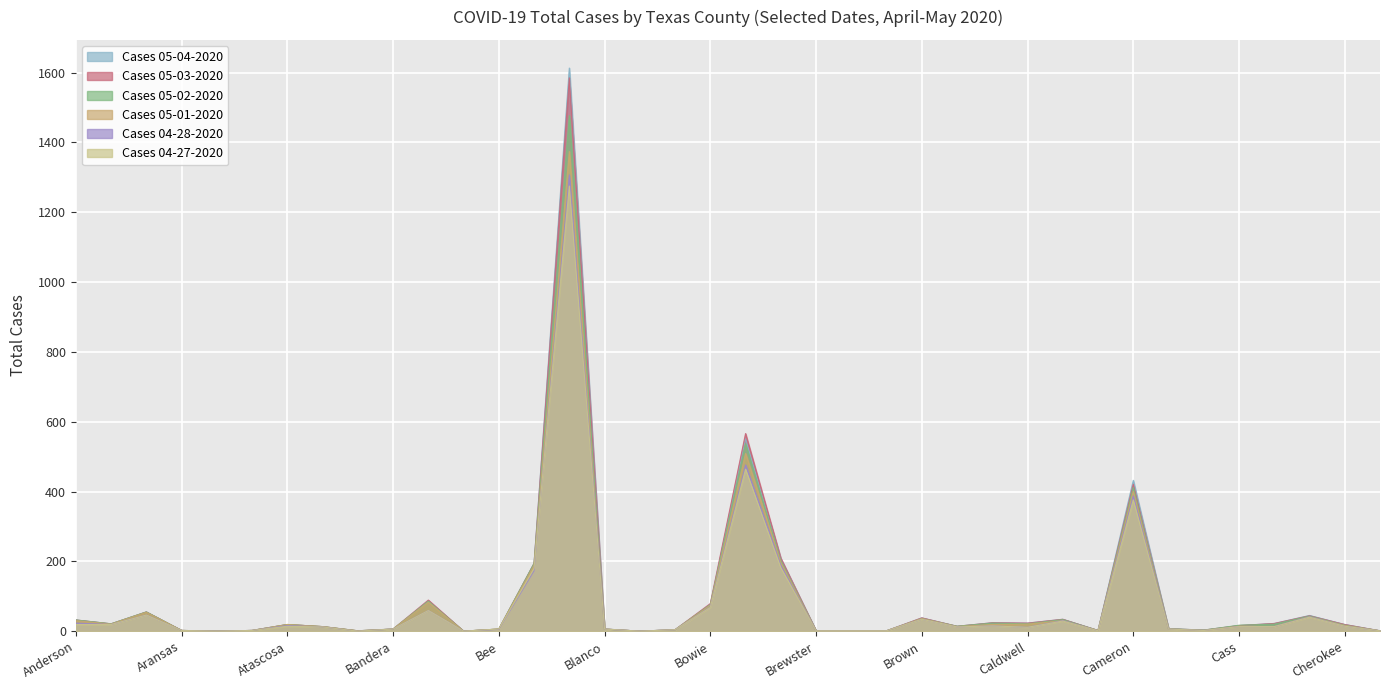

At which category is the sum across all series the highest?

Bexar